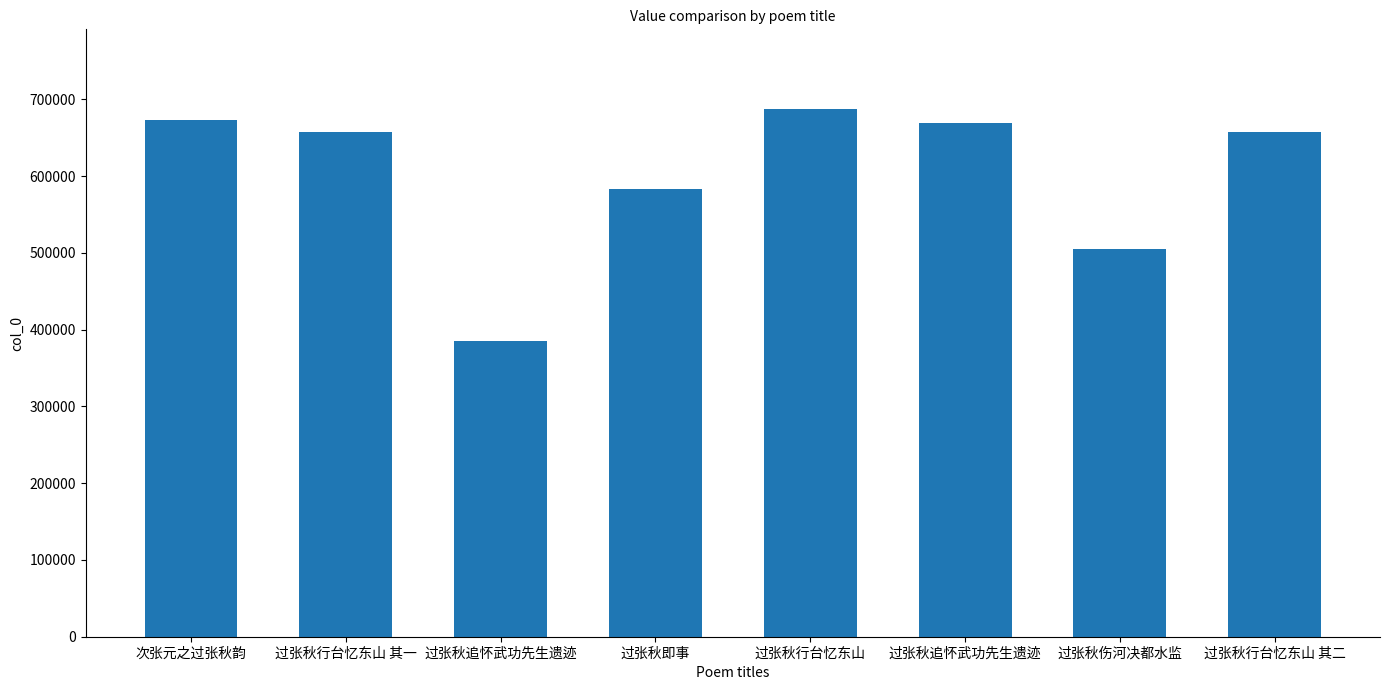

Reading left to right, transcribe all the data shown in this chart.

672872	657619	385240	583499	687866	668532	505234	657620